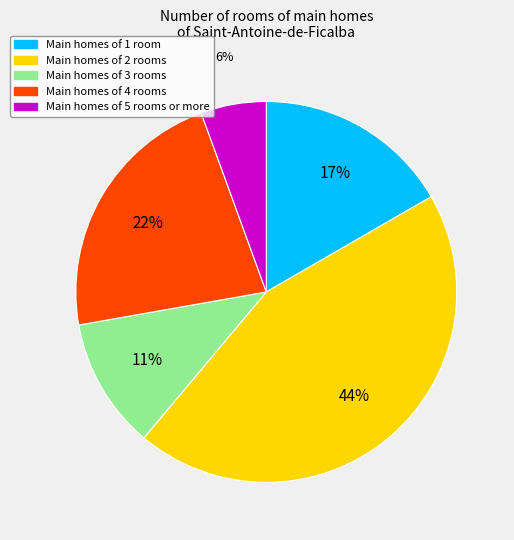

To the nearest percent, what is the average slice percentage?

20%